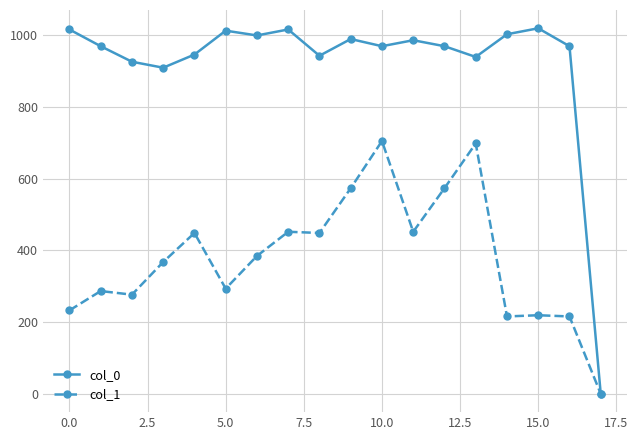

Which series has the largest total across all categories?

col_0